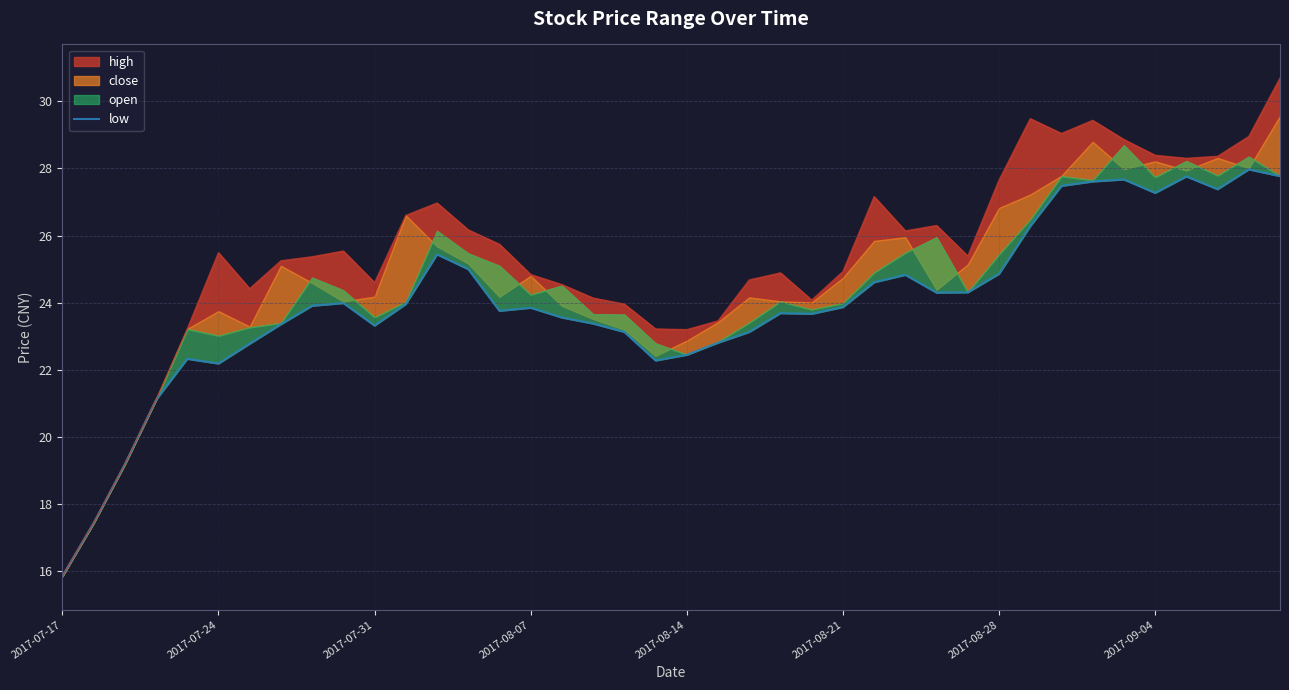

How many values are below 23?

10